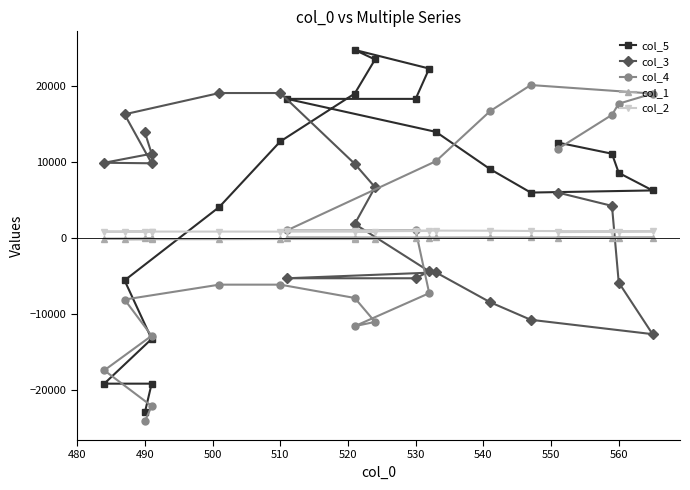

Which series changed the most between 500 and 520?

col_3